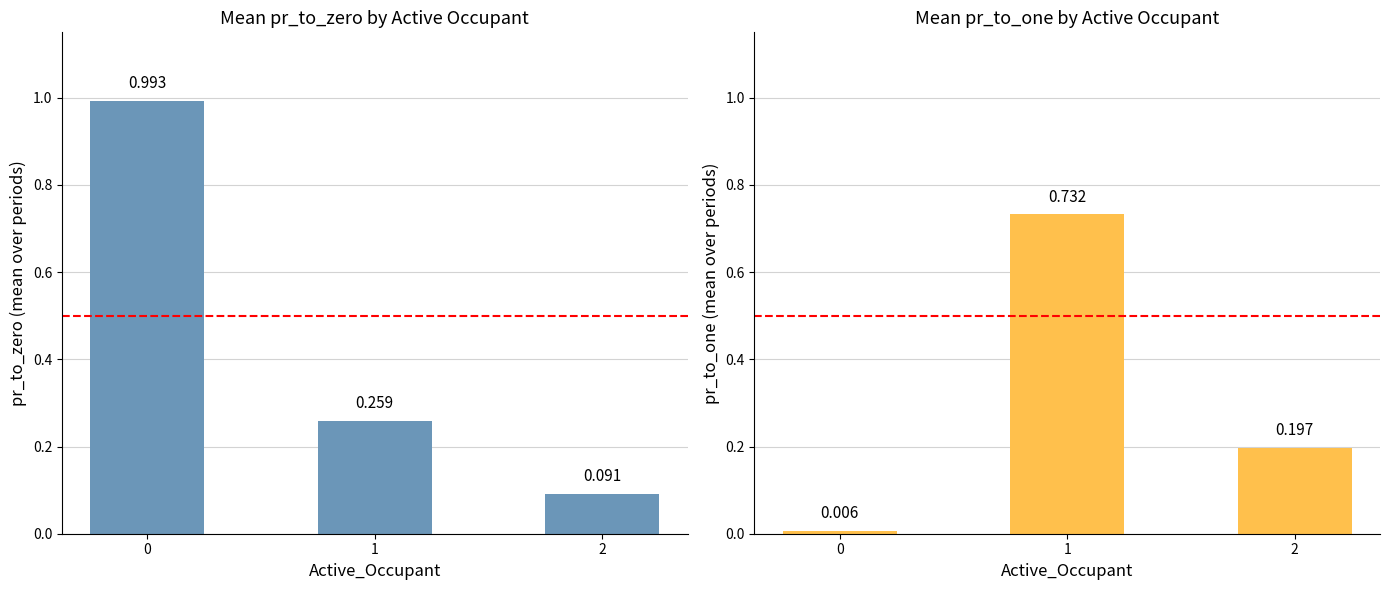

What is the value of the pr_to_one bar at the 2nd from the left?

0.7